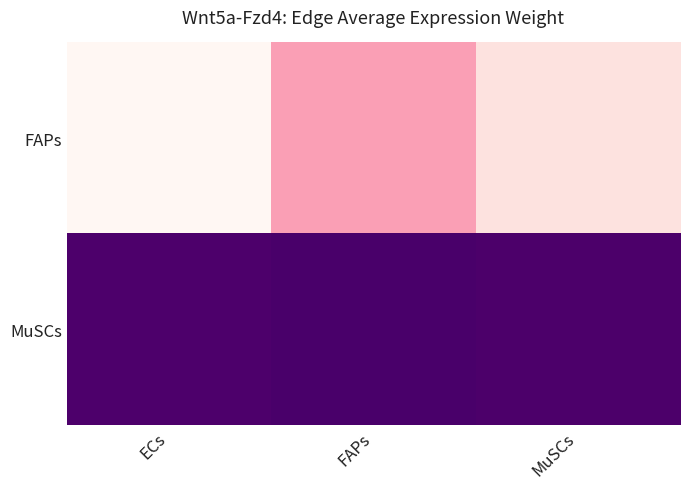

What is the total value across all series at MuSCs?

223.6